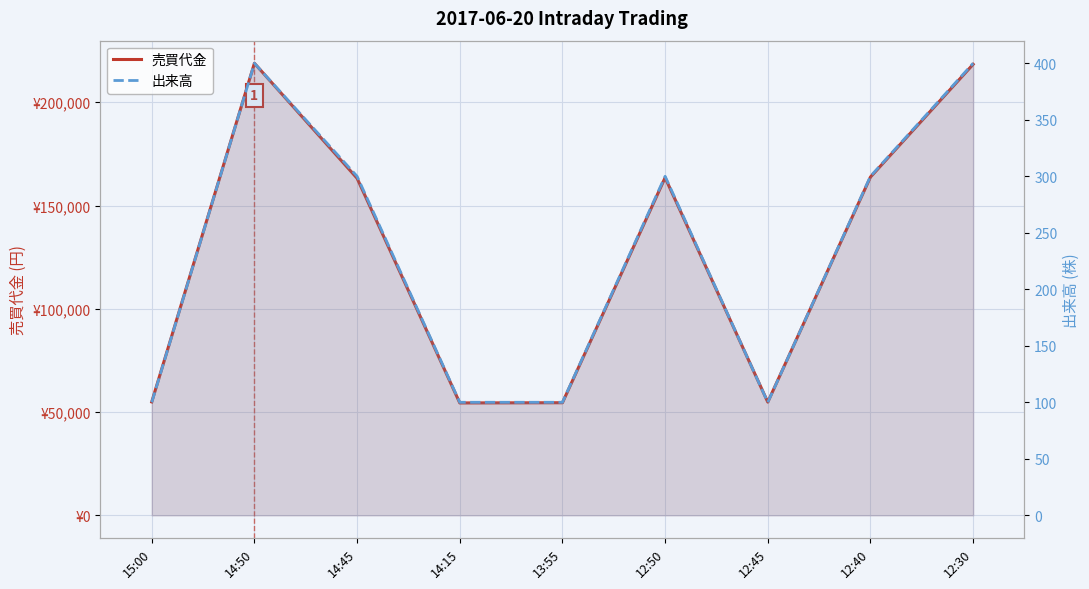

Reading right to left, what are all the values shown in this chart?

売買代金: 218400	163800	54800	163500	54500	54400	163200	218900	54900
出来高: 400	300	100	300	100	100	300	400	100